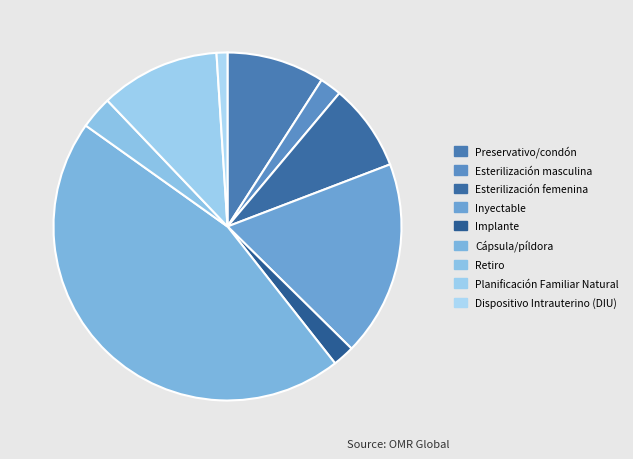

The Cápsula/píldora slice represents 57% of the pie. True or false?

False